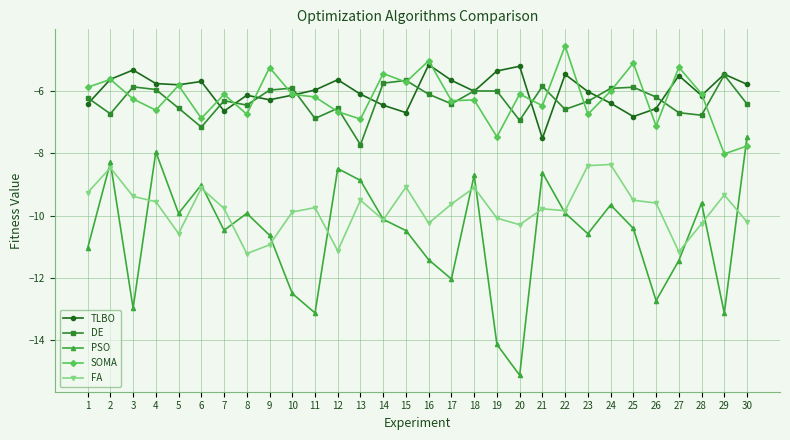

How many values in the FA series are below -9?

27